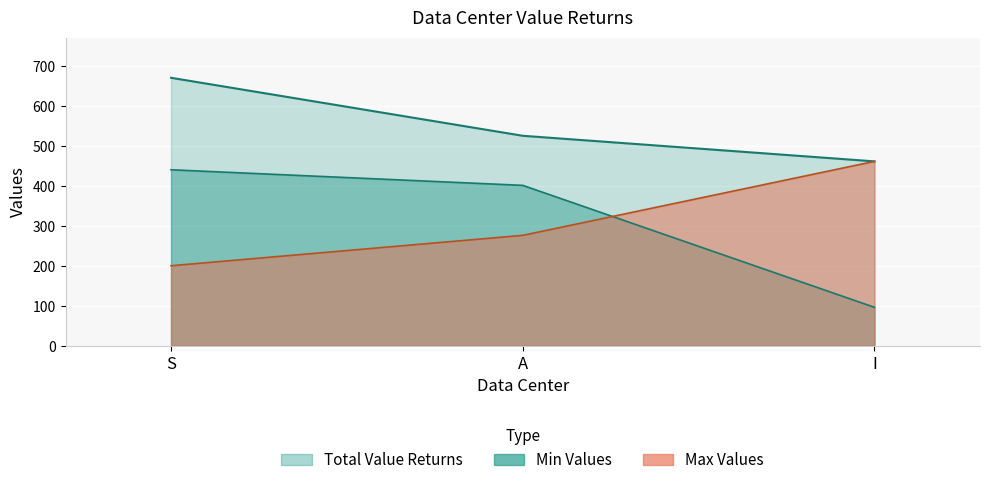

Reading left to right, extract all data points from this chart.

Min Values: S=440	A=401	I=96
Max Values: S=200	A=276	I=461
Total Value Returns: S=670	A=525	I=461